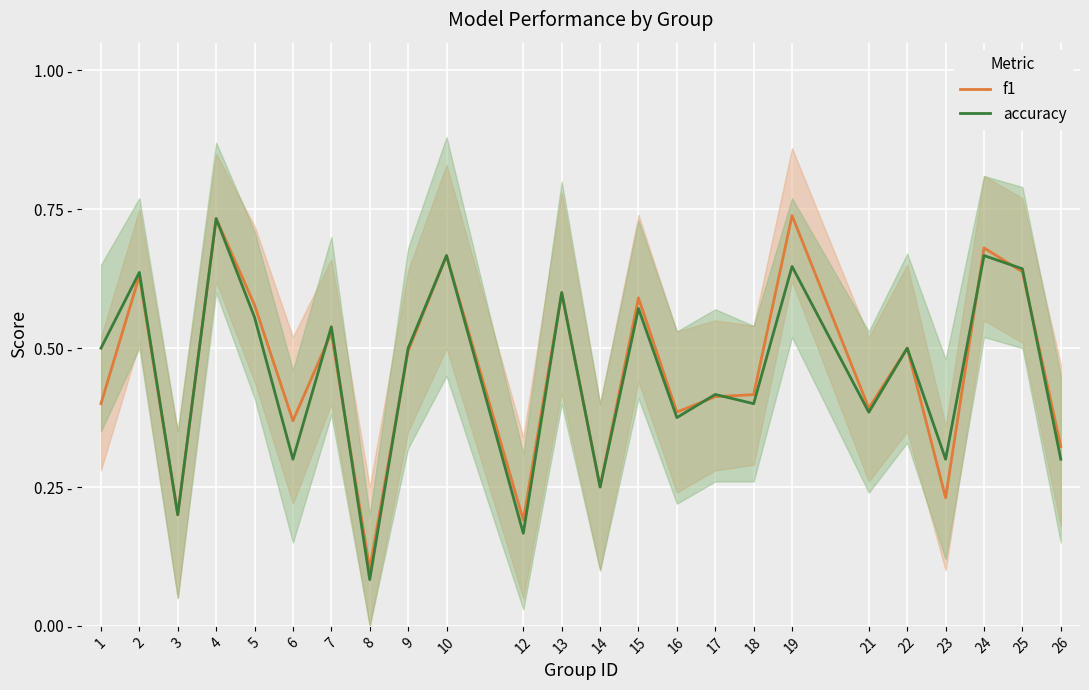

What is the maximum value for f1?

0.7